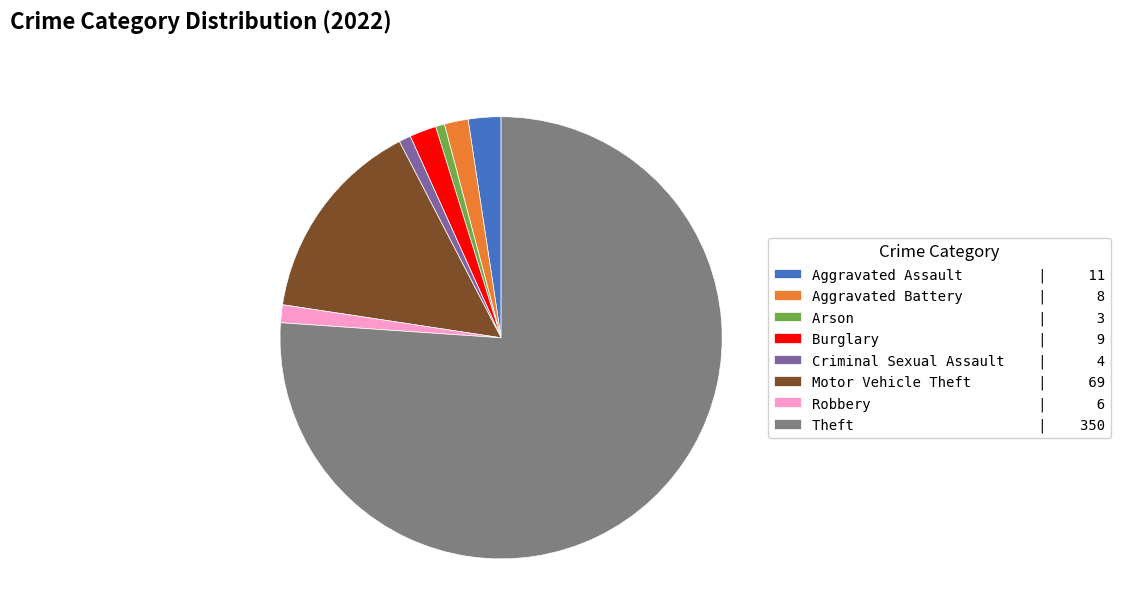

What is the largest slice in the pie chart?

Theft